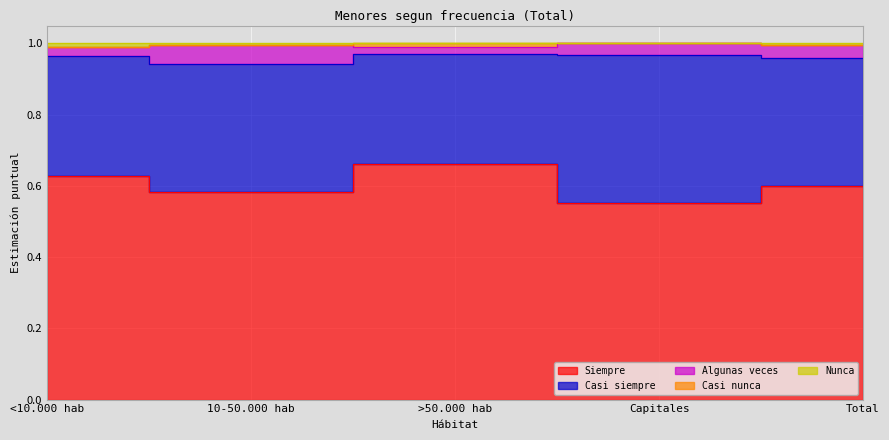

True or false: Siempre and Casi siempre cross at least once.

False